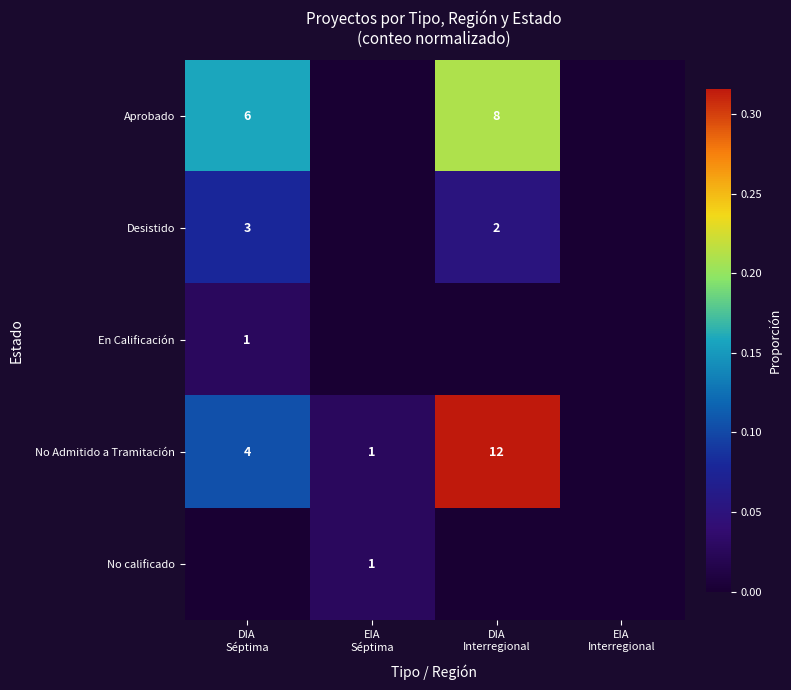

What is the greatest value displayed?

0.3